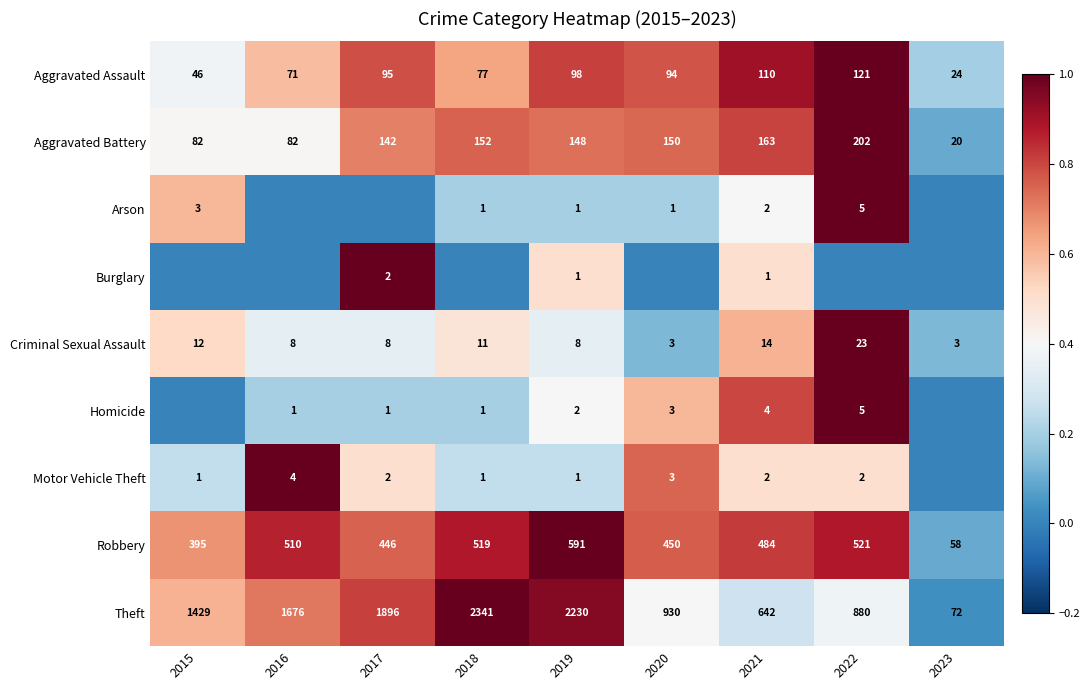

Rank the categories by Aggravated Assault value from highest to lowest.

2022, 2021, 2019, 2017, 2020, 2018, 2016, 2015, 2023